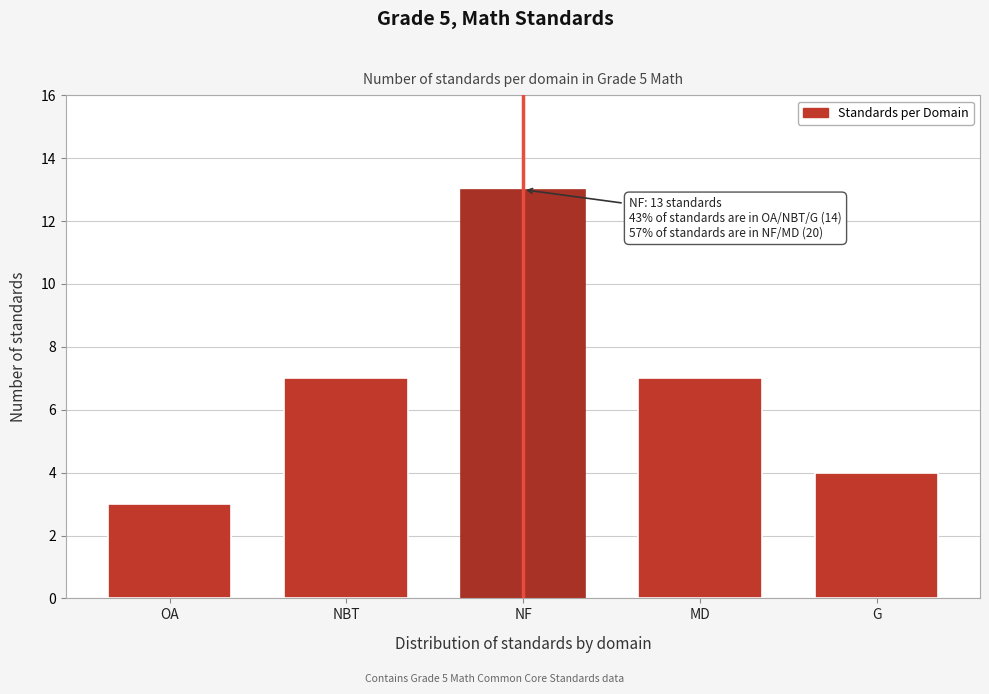

Reading left to right, extract all data points from this chart.

3	7	13	7	4